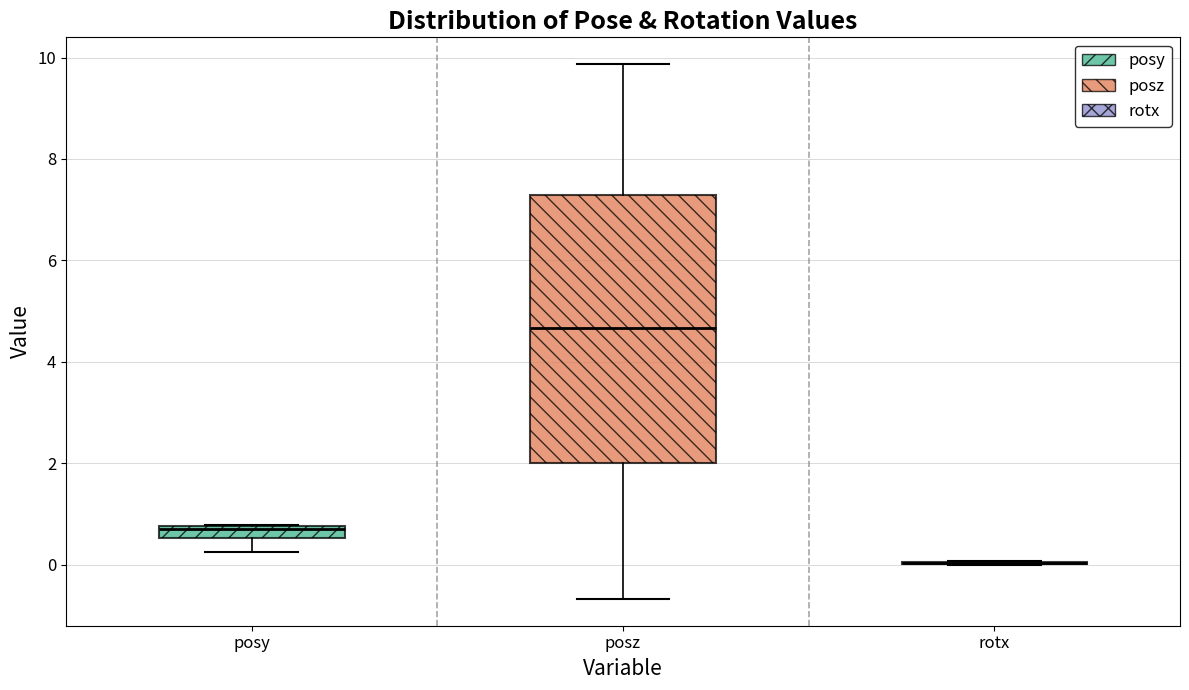

Which box is the tallest, from its lower edge to its upper edge?

posz